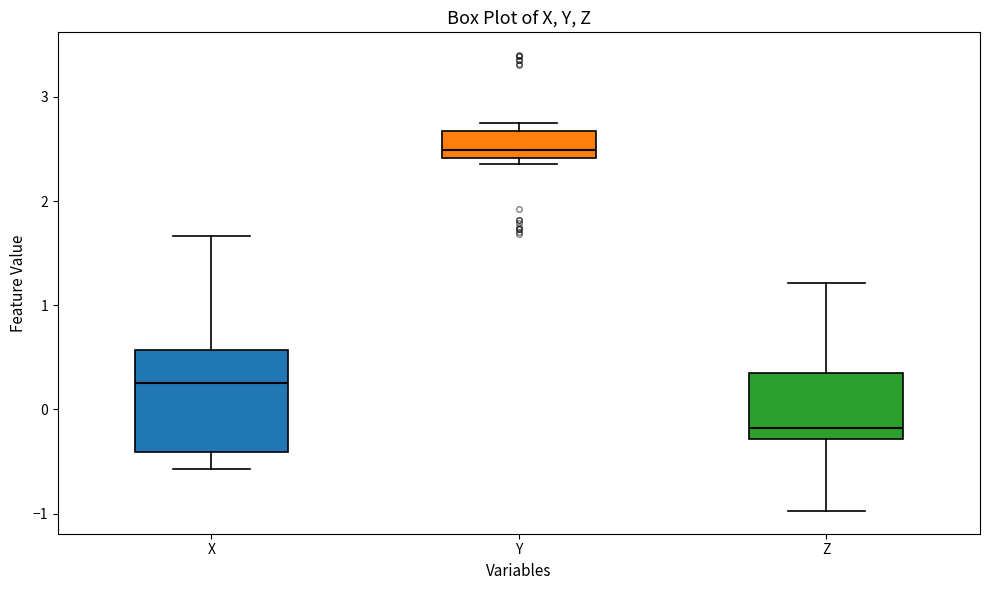

Where is the lower edge of the box for Y on the y-axis? The values are not printed on the chart, so give them approximately, as read against the axis.

2.4